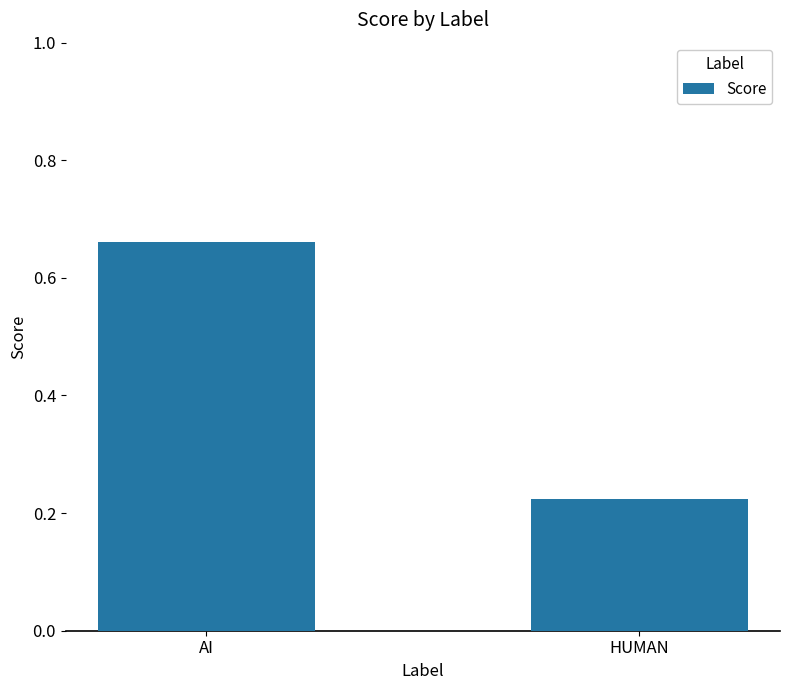

How many bars are there in total?

2